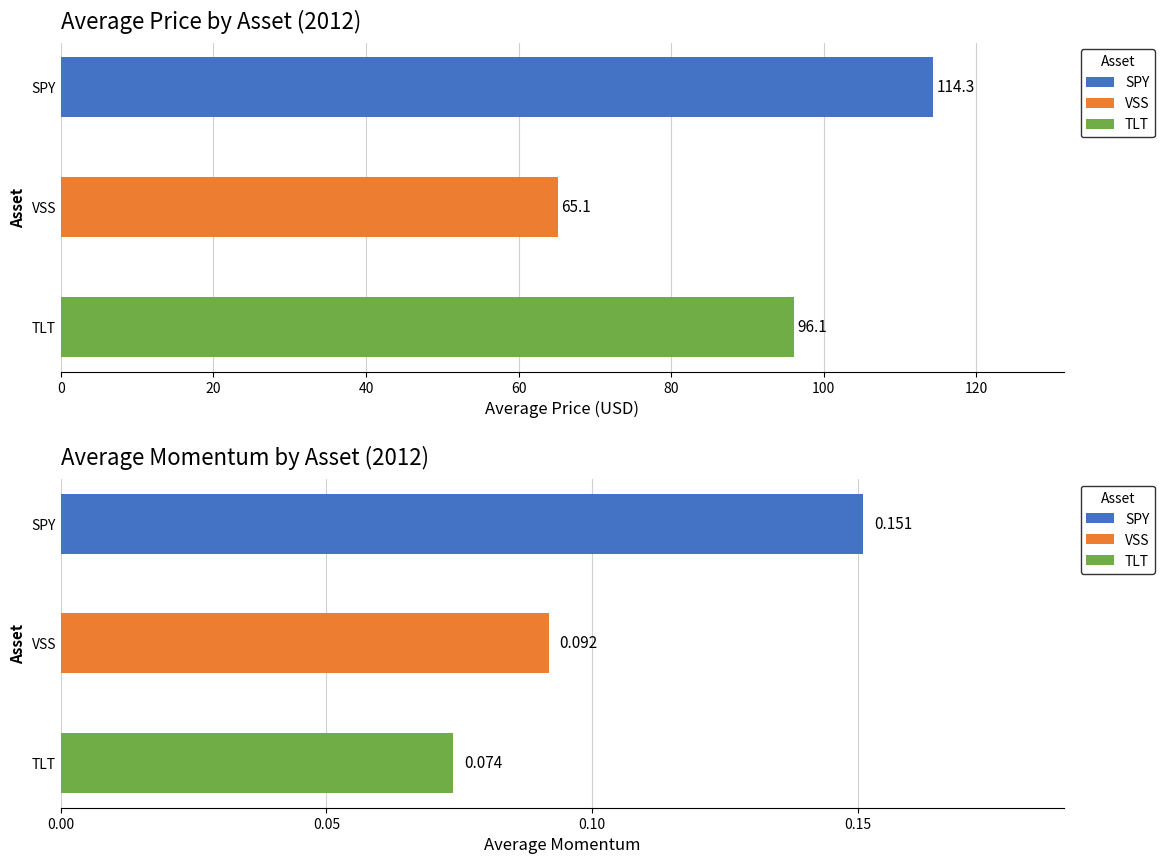

True or false: TLT has a value of 48.3 at 2012-01.

False